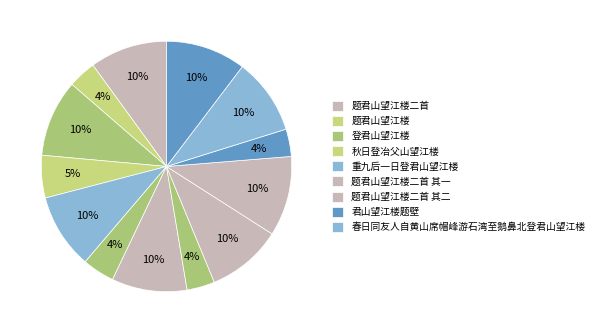

Count the number of slices in the pie.

13